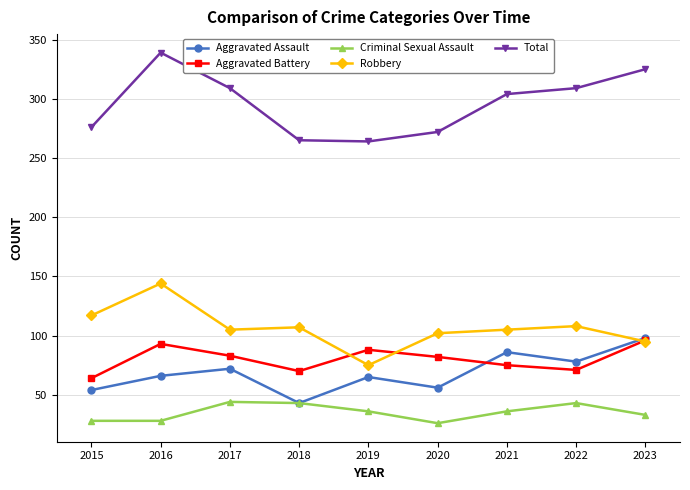

How many data points in Aggravated Battery are less than 82?

4